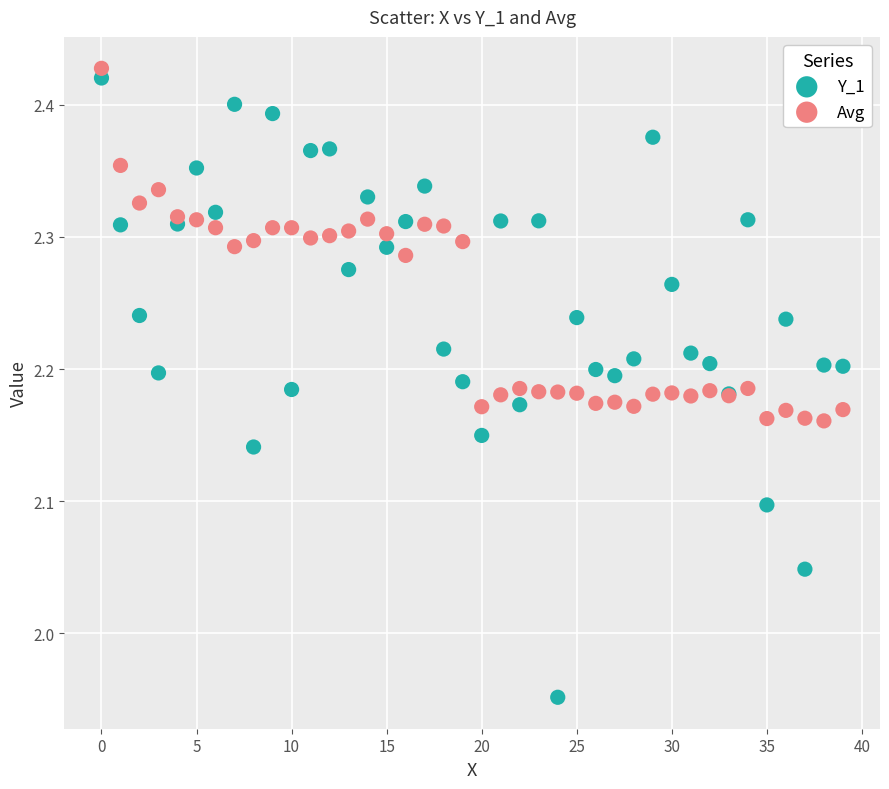

Which series has the largest Y range (max minus min)?

Y_1